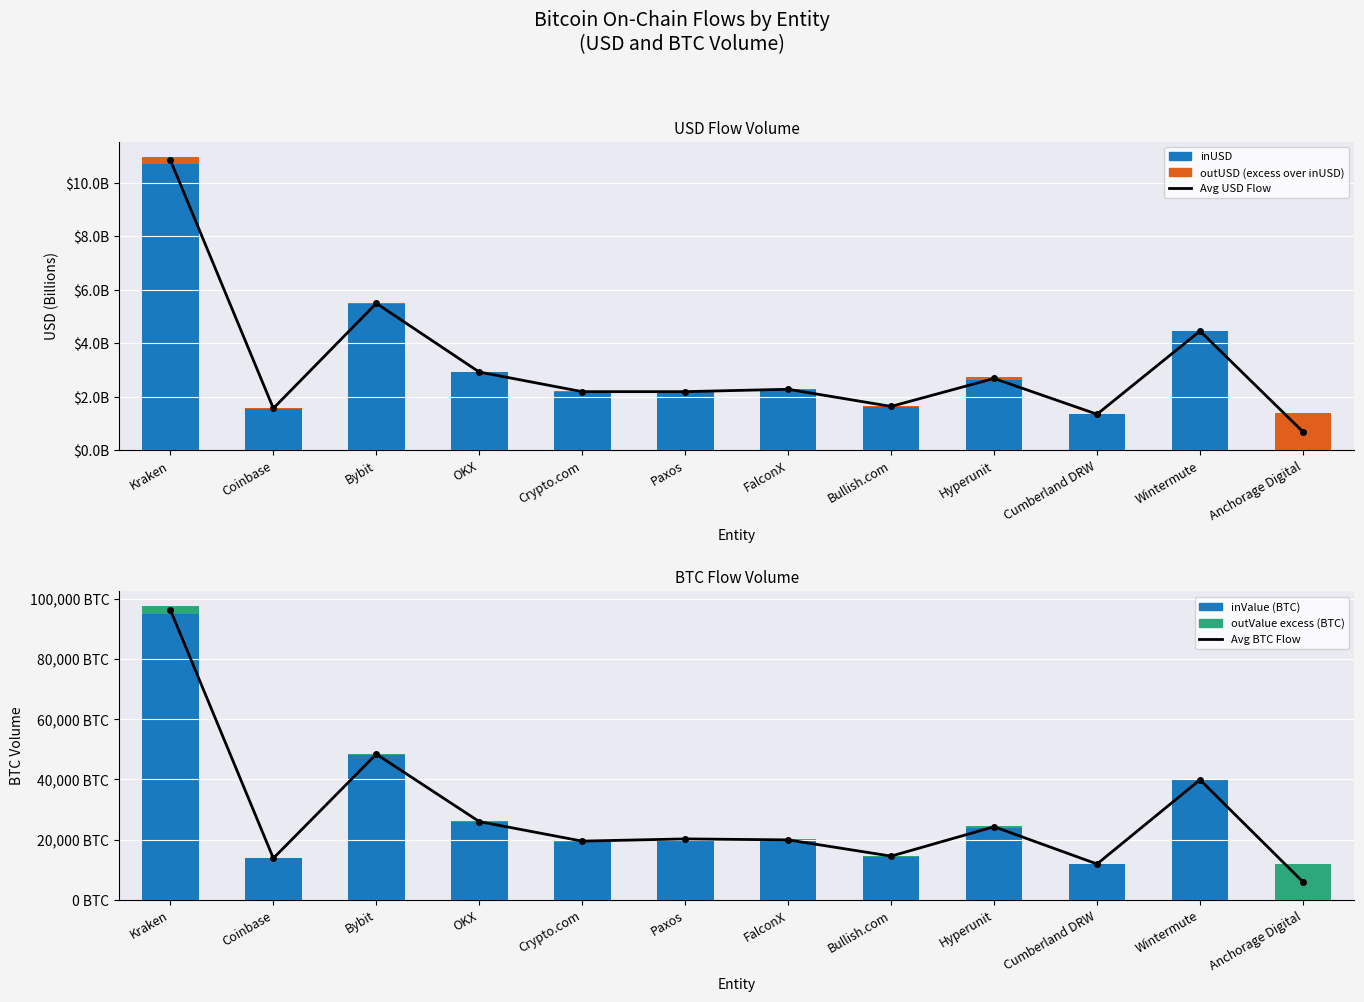

What is the value of the inUSD bar at the 1st from the left?

10.7